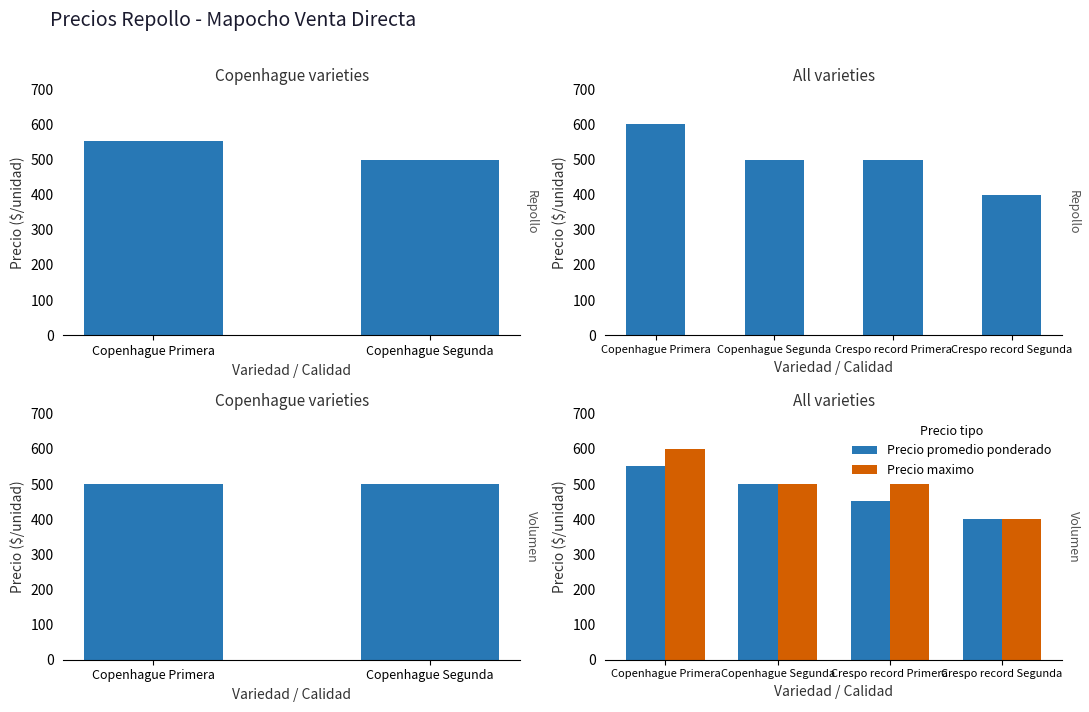

What is the sum of all Precio promedio ponderado values?

1904